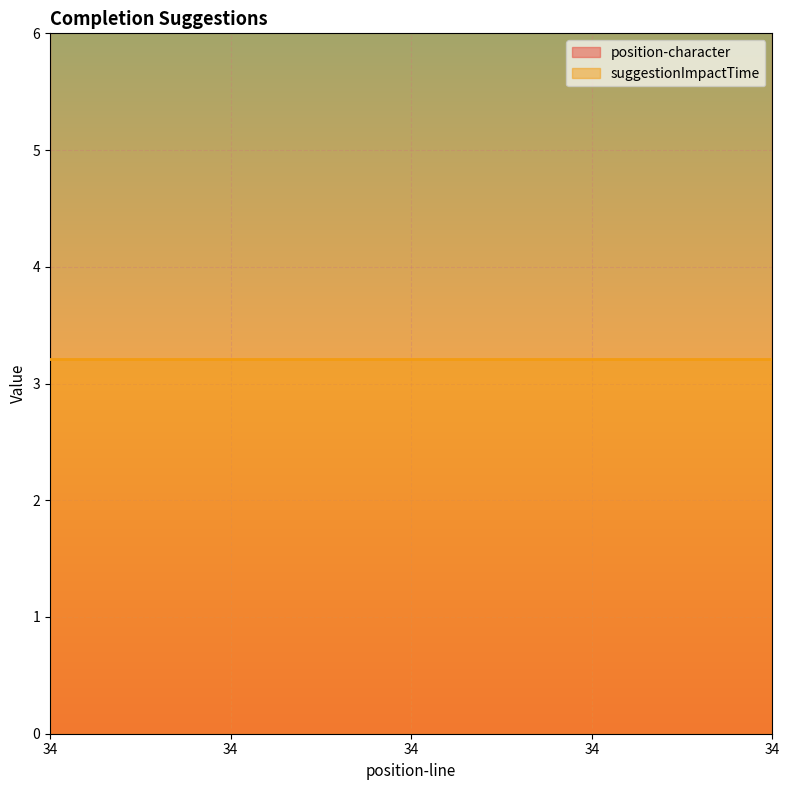

Which category has the lowest value in the suggestionImpactTime series?

34